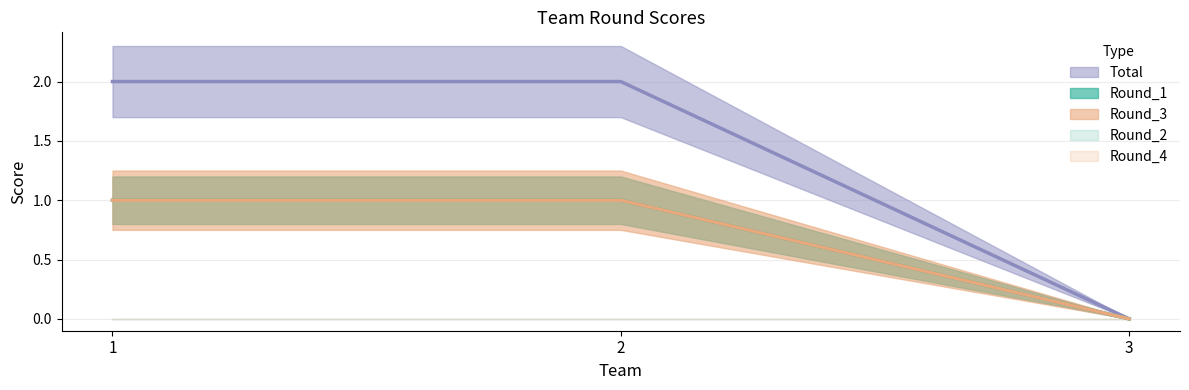

At how many categories does at least one series exceed 1?

2